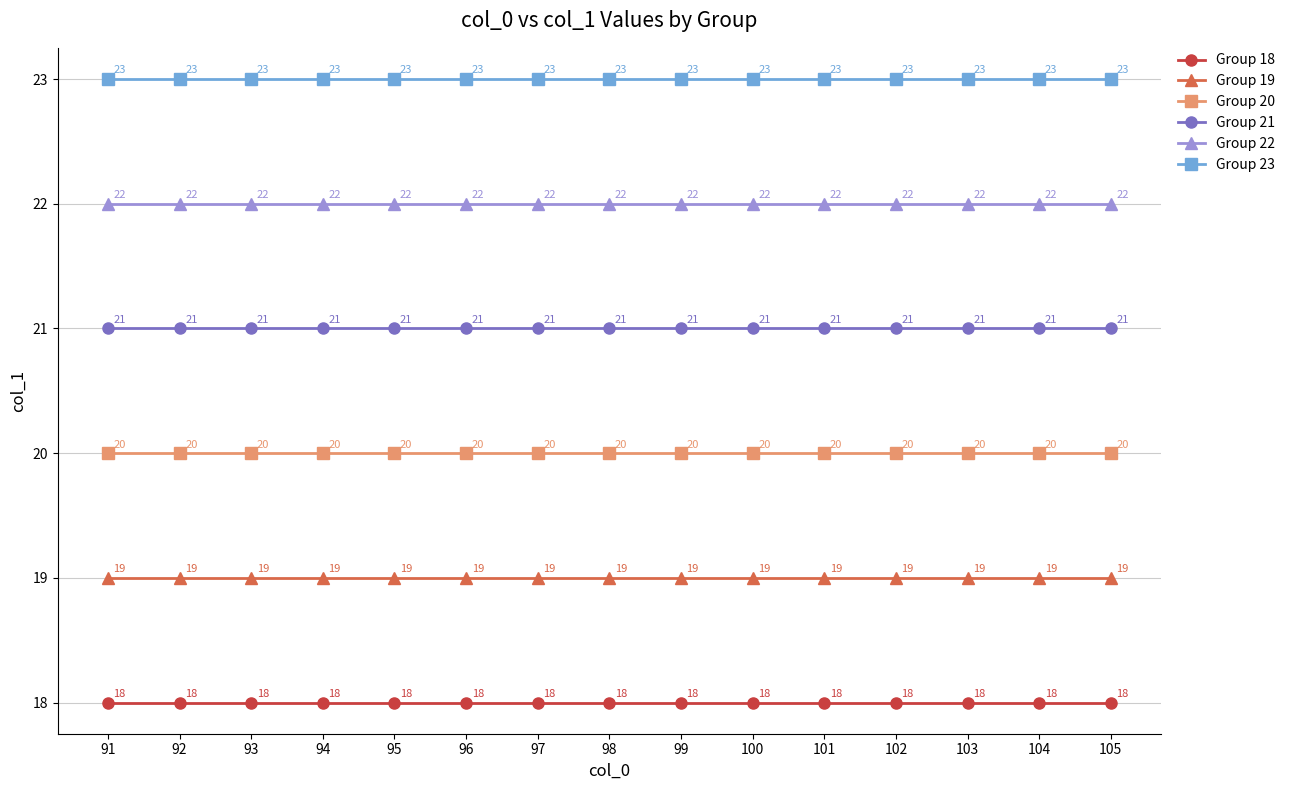

What is the maximum value shown in the chart?

23